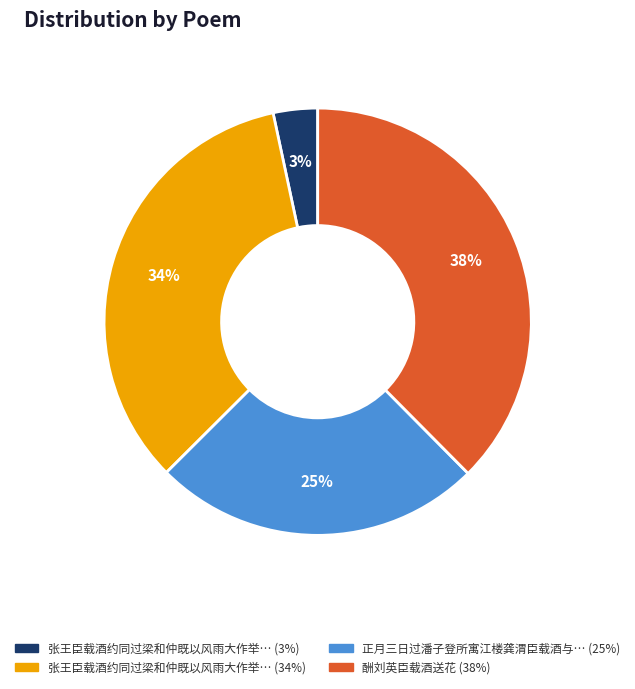

How many segments does this pie chart have?

4